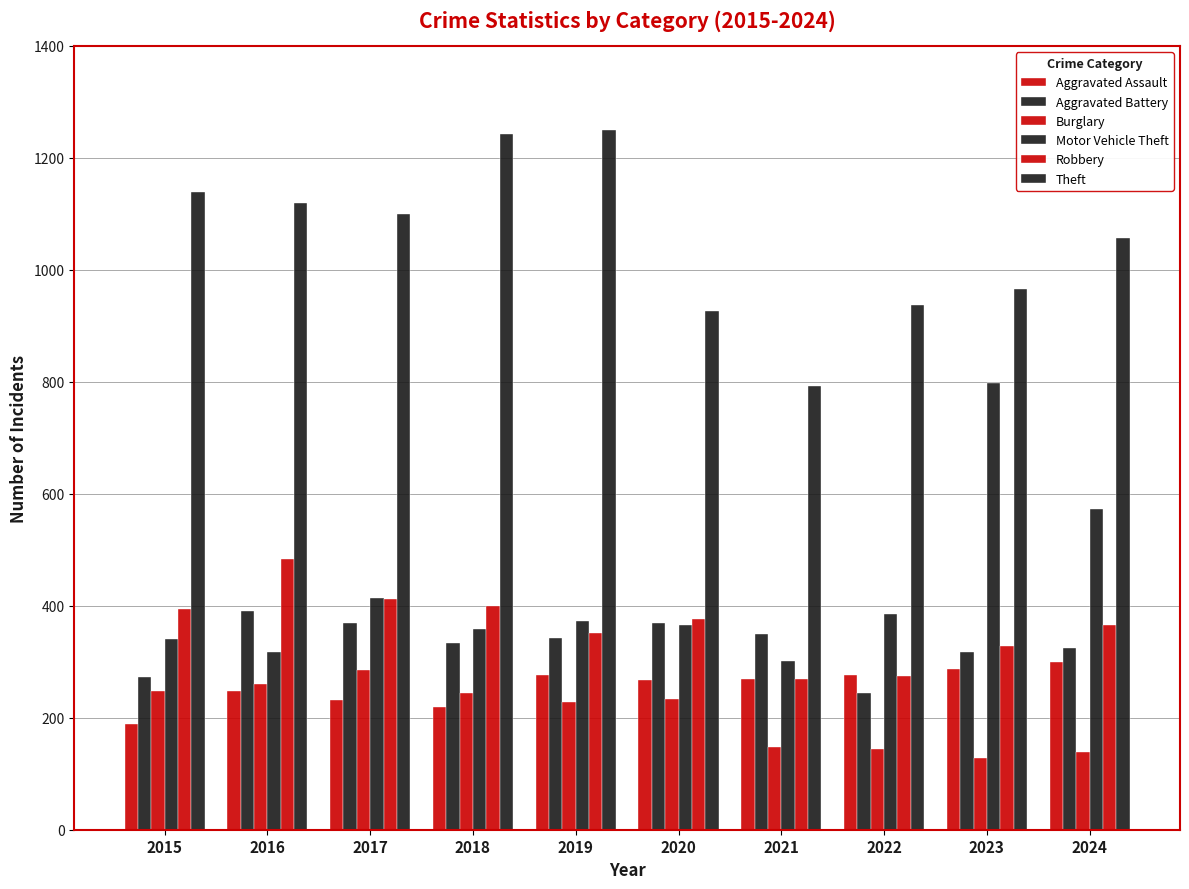

Which series changed the most between 2015 and 2020?

Theft